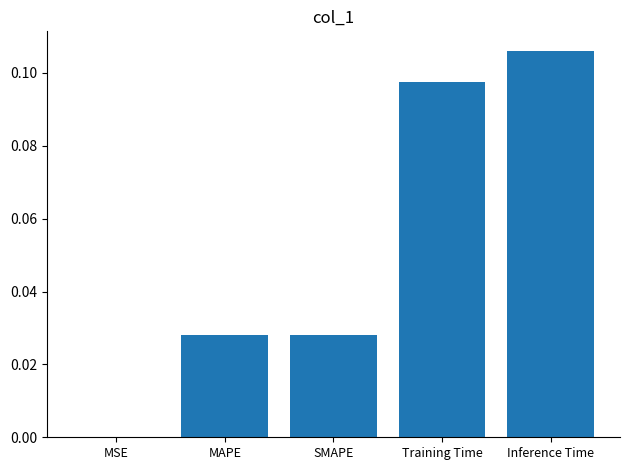

The chart shows a value of 0.0 at MSE. True or false?

True